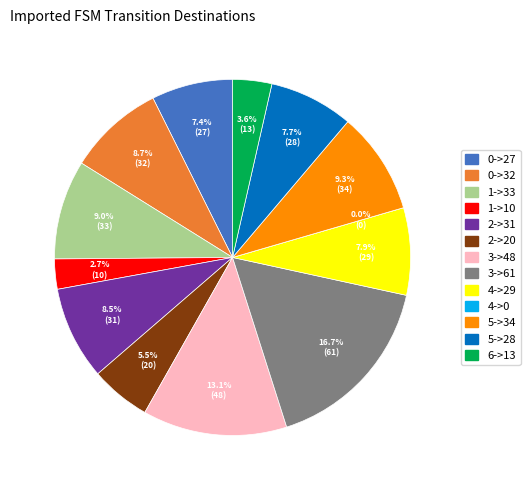

The 4->29 slice represents 8% of the pie. True or false?

True